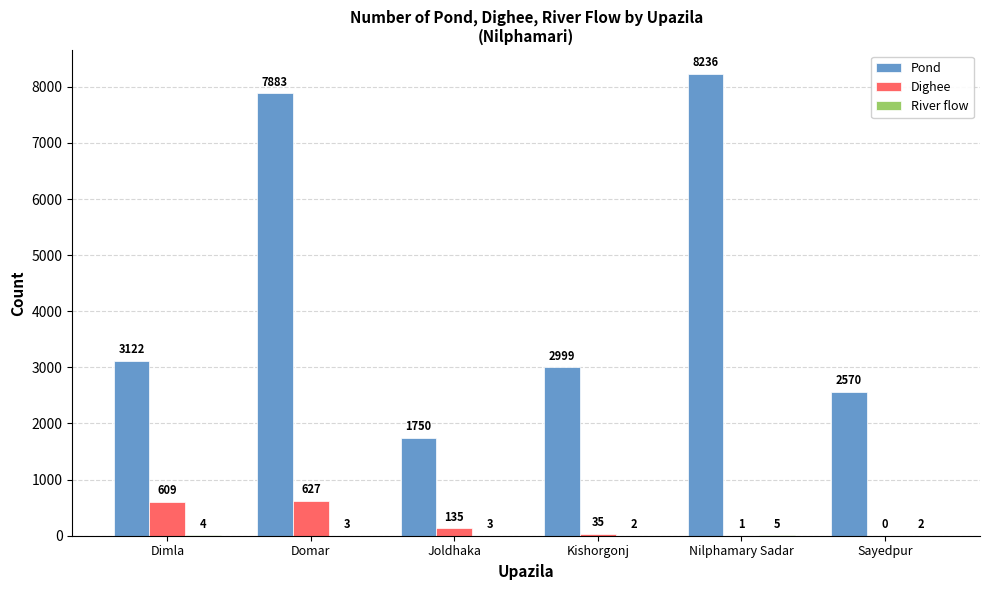

The Dighee series shows 1 at Nilphamary Sadar. True or false?

True